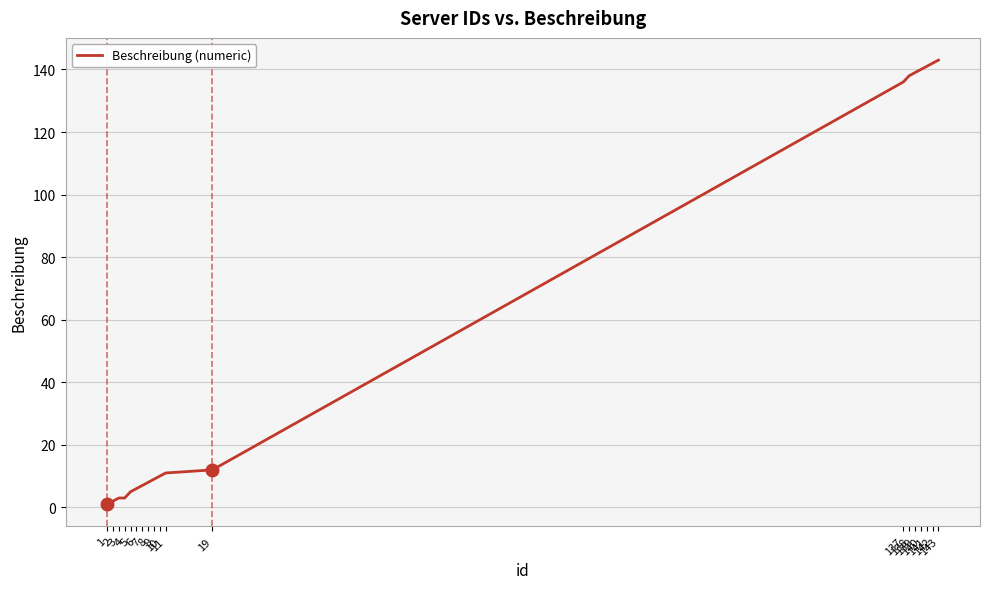

Is this an area chart (filled region under the line)?

No